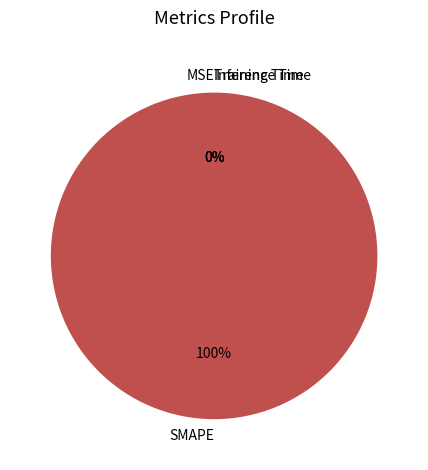

Between MSE and Training Time, which is larger?

Training Time